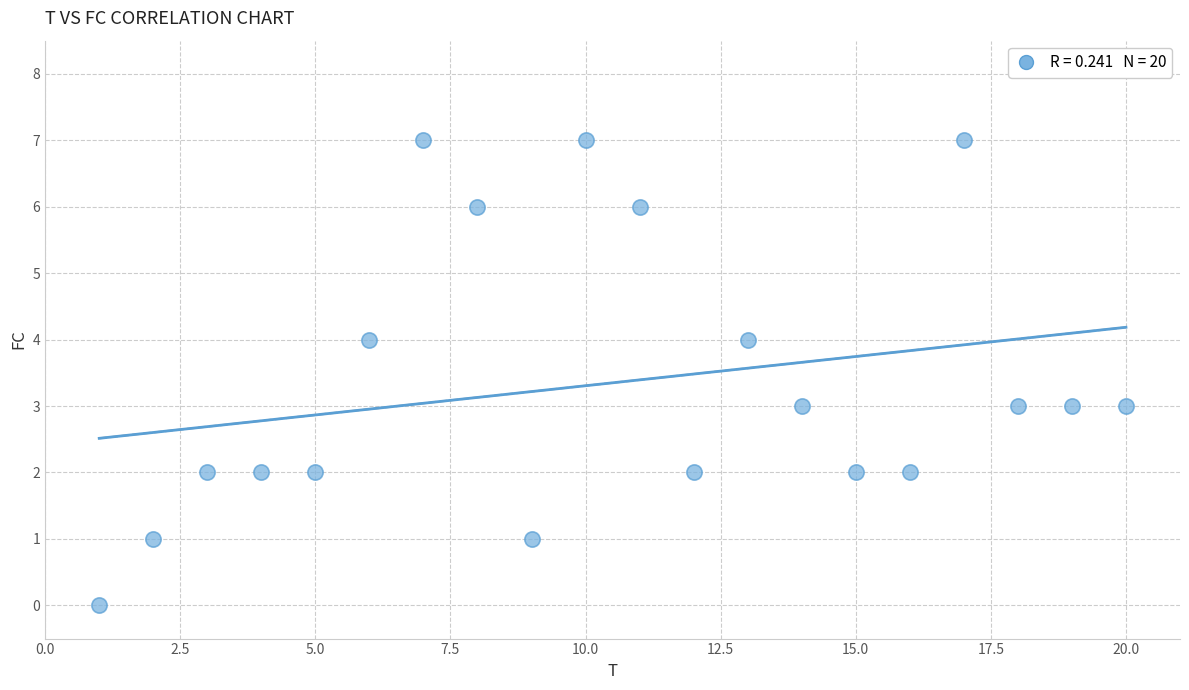

What is the range of X values (max minus min)?

19